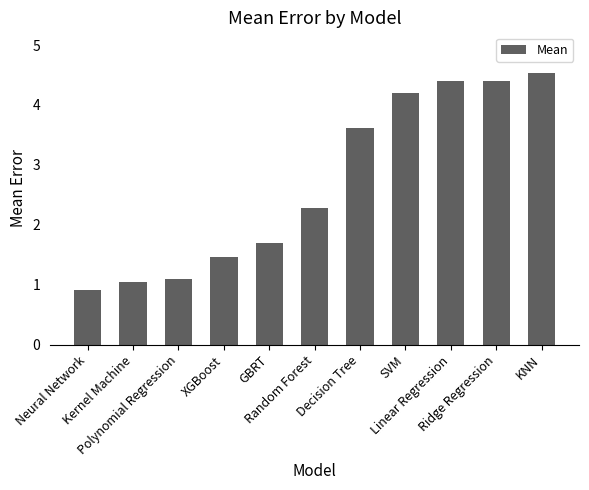

What is the value of the 11th bar from the left?

4.5